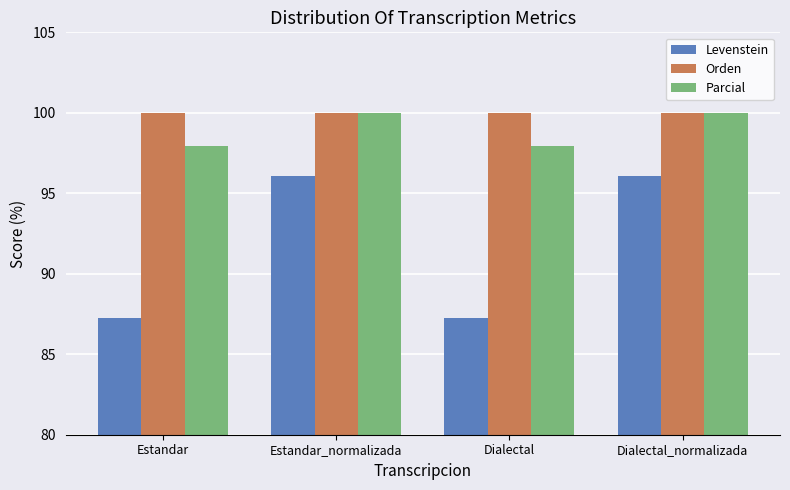

Reading right to left, transcribe all the data shown in this chart.

Levenstein: Dialectal_normalizada=96.1	Dialectal=87.3	Estandar_normalizada=96.1	Estandar=87.3
Orden: Dialectal_normalizada=100.0	Dialectal=100.0	Estandar_normalizada=100.0	Estandar=100.0
Parcial: Dialectal_normalizada=100.0	Dialectal=98.0	Estandar_normalizada=100.0	Estandar=98.0